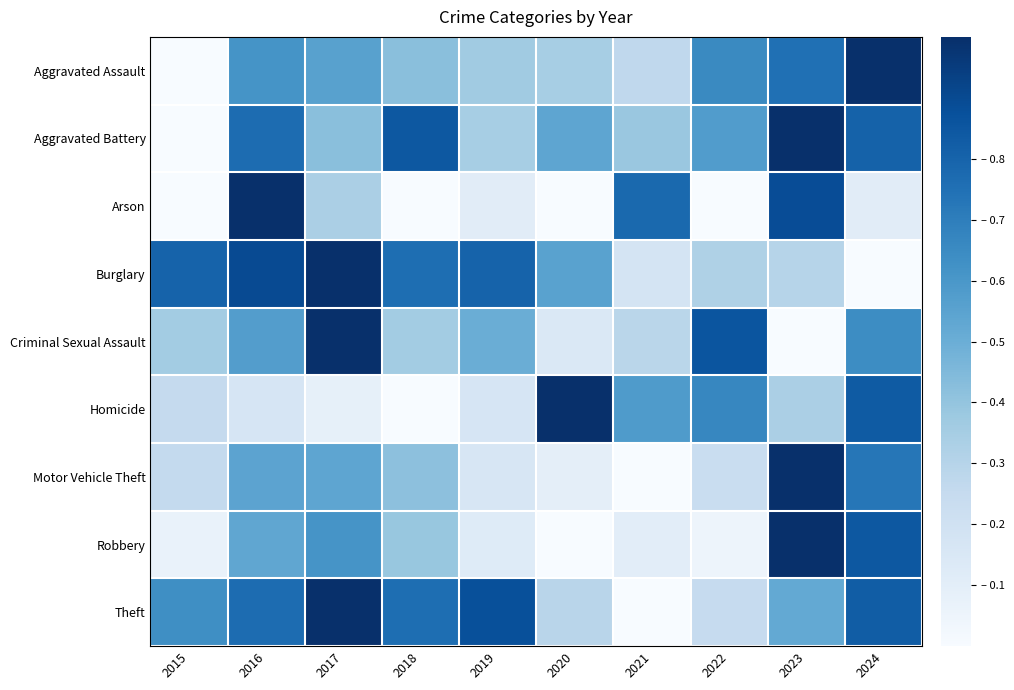

Reading left to right, transcribe all the data shown in this chart.

Aggravated Assault: 2015=0.0	2016=0.6	2017=0.6	2018=0.4	2019=0.4	2020=0.3	2021=0.3	2022=0.7	2023=0.8	2024=1.0
Aggravated Battery: 2015=0.0	2016=0.8	2017=0.4	2018=0.8	2019=0.3	2020=0.5	2021=0.4	2022=0.6	2023=1.0	2024=0.8
Arson: 2015=0.0	2016=1.0	2017=0.3	2018=0.0	2019=0.1	2020=0.0	2021=0.8	2022=0.0	2023=0.9	2024=0.1
Burglary: 2015=0.8	2016=0.9	2017=1.0	2018=0.8	2019=0.8	2020=0.6	2021=0.2	2022=0.3	2023=0.3	2024=0.0
Criminal Sexual Assault: 2015=0.4	2016=0.6	2017=1.0	2018=0.4	2019=0.5	2020=0.1	2021=0.3	2022=0.9	2023=0.0	2024=0.6
Homicide: 2015=0.2	2016=0.2	2017=0.1	2018=0.0	2019=0.2	2020=1.0	2021=0.6	2022=0.7	2023=0.3	2024=0.8
Motor Vehicle Theft: 2015=0.3	2016=0.5	2017=0.5	2018=0.4	2019=0.2	2020=0.1	2021=0.0	2022=0.2	2023=1.0	2024=0.7
Robbery: 2015=0.1	2016=0.5	2017=0.6	2018=0.4	2019=0.1	2020=0.0	2021=0.1	2022=0.0	2023=1.0	2024=0.8
Theft: 2015=0.6	2016=0.8	2017=1.0	2018=0.8	2019=0.9	2020=0.3	2021=0.0	2022=0.2	2023=0.5	2024=0.8